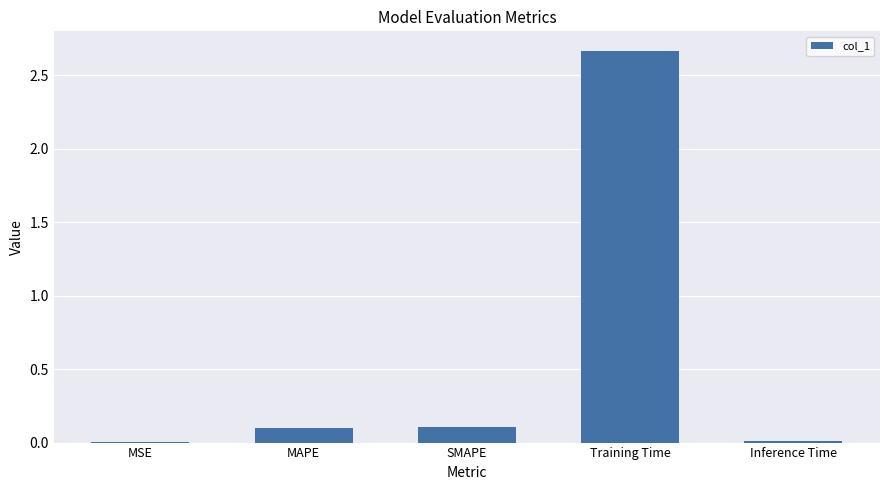

True or false: the data shows 4.5 at Training Time.

False